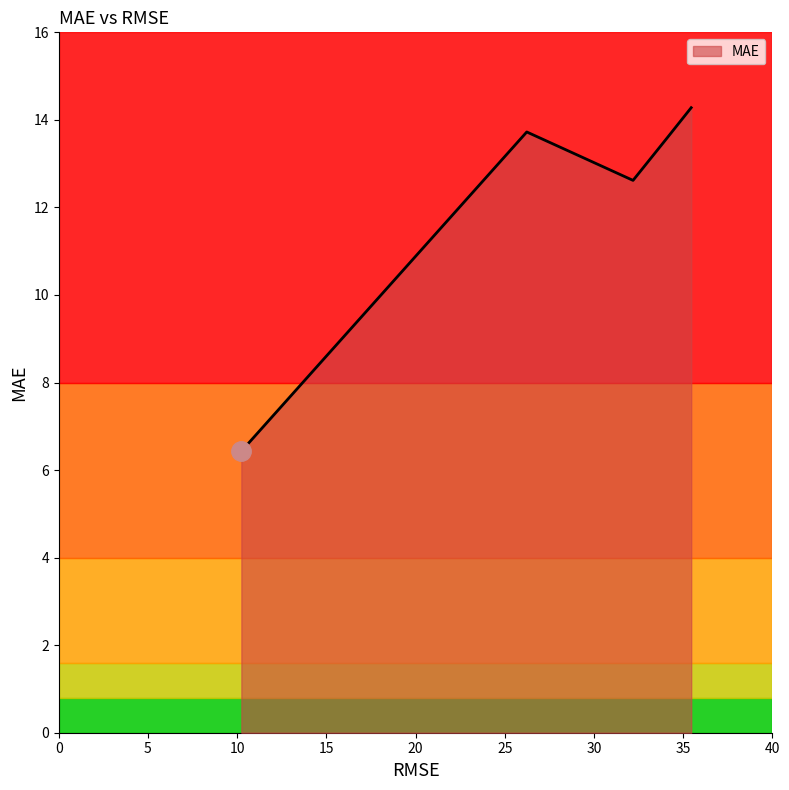

What is the smallest value displayed?

6.4